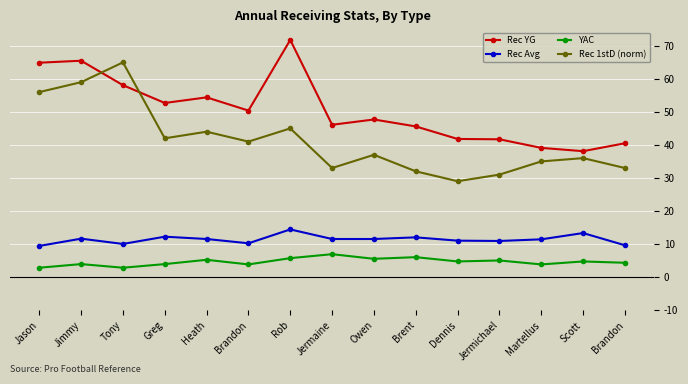

Count the number of data series in this chart.

4